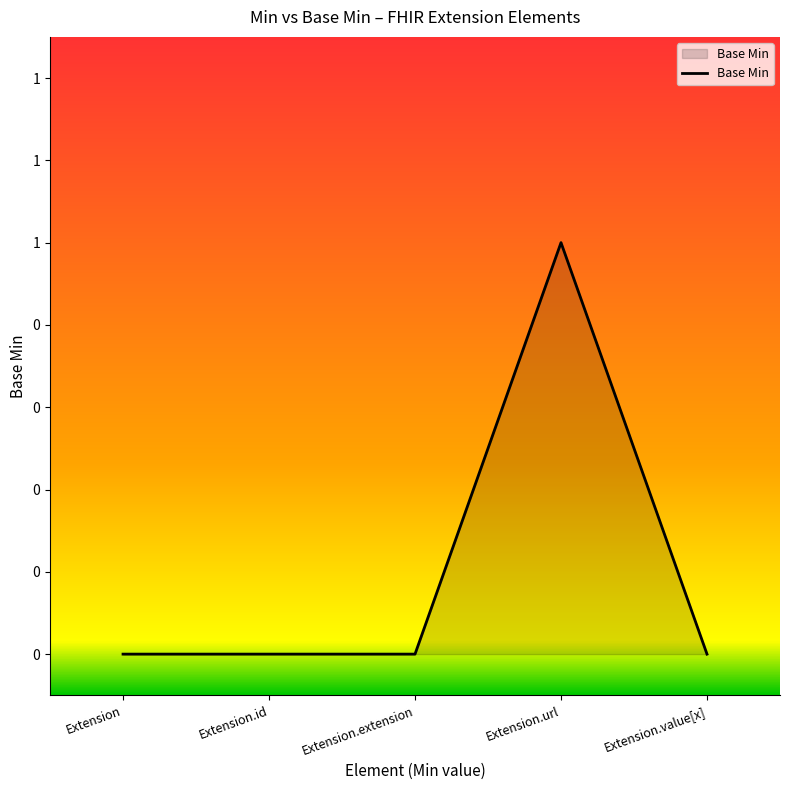

Rank the categories by value from lowest to highest.

Extension, Extension.id, Extension.extension, Extension.value[x], Extension.url